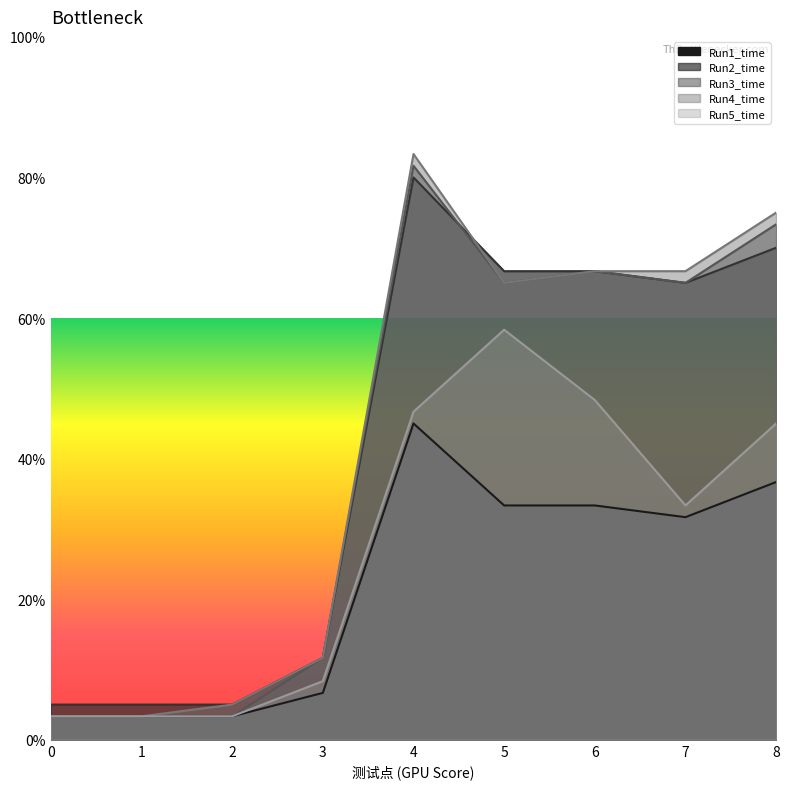

What is the lowest value of the Run3_time series?

3.3